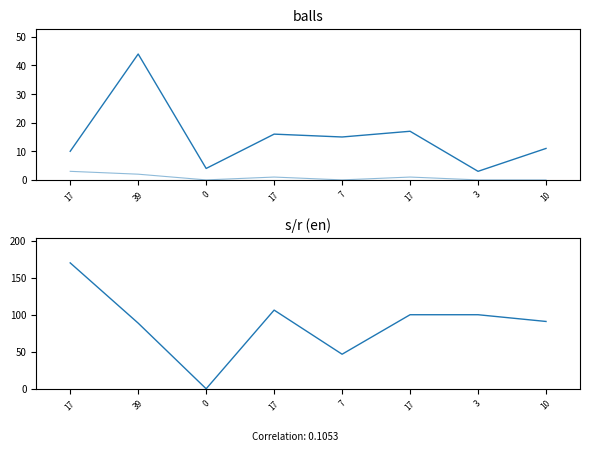

What value does the s/r series have at 10?

90.9